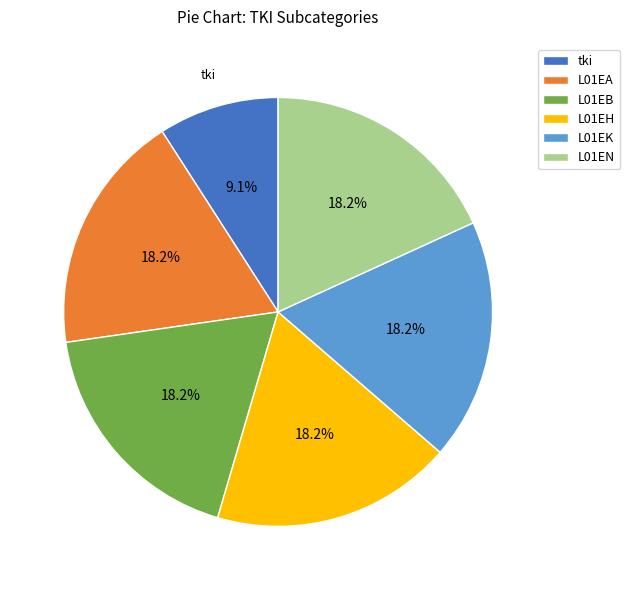

Does tki account for over 50% of the chart?

No